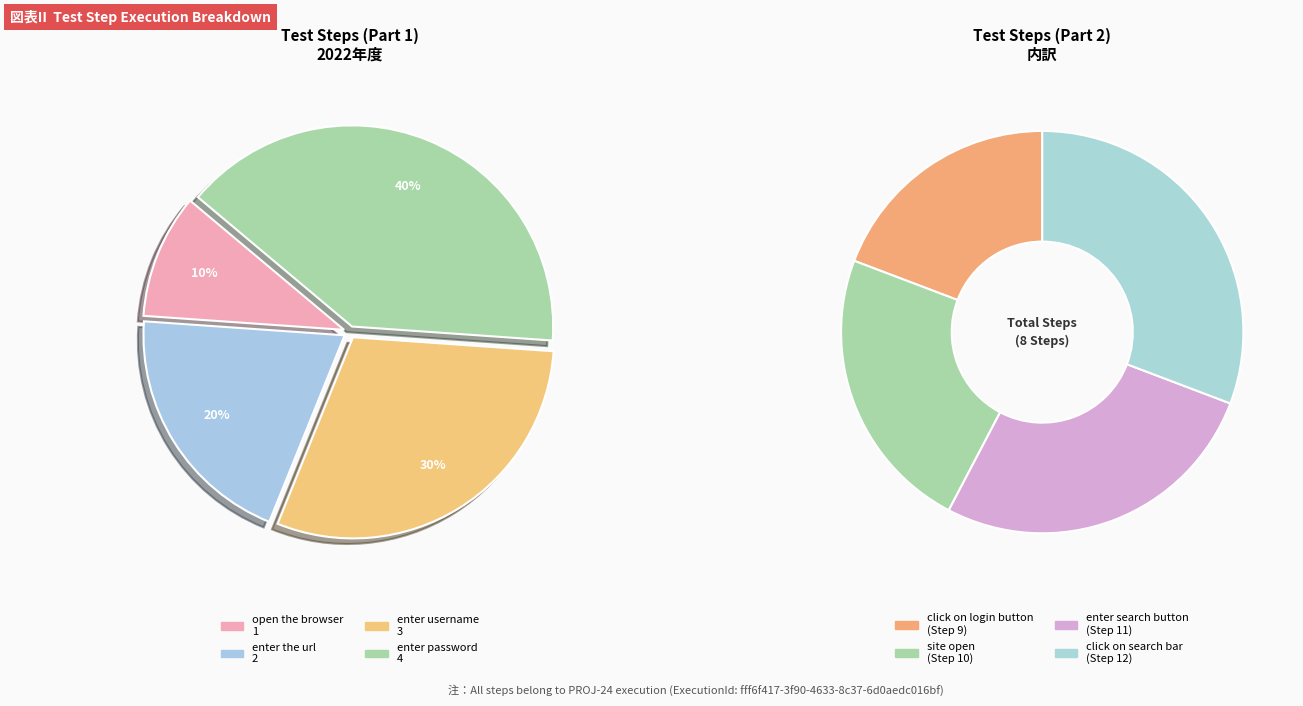

True or false: click on login button accounts for 3% of the total.

False